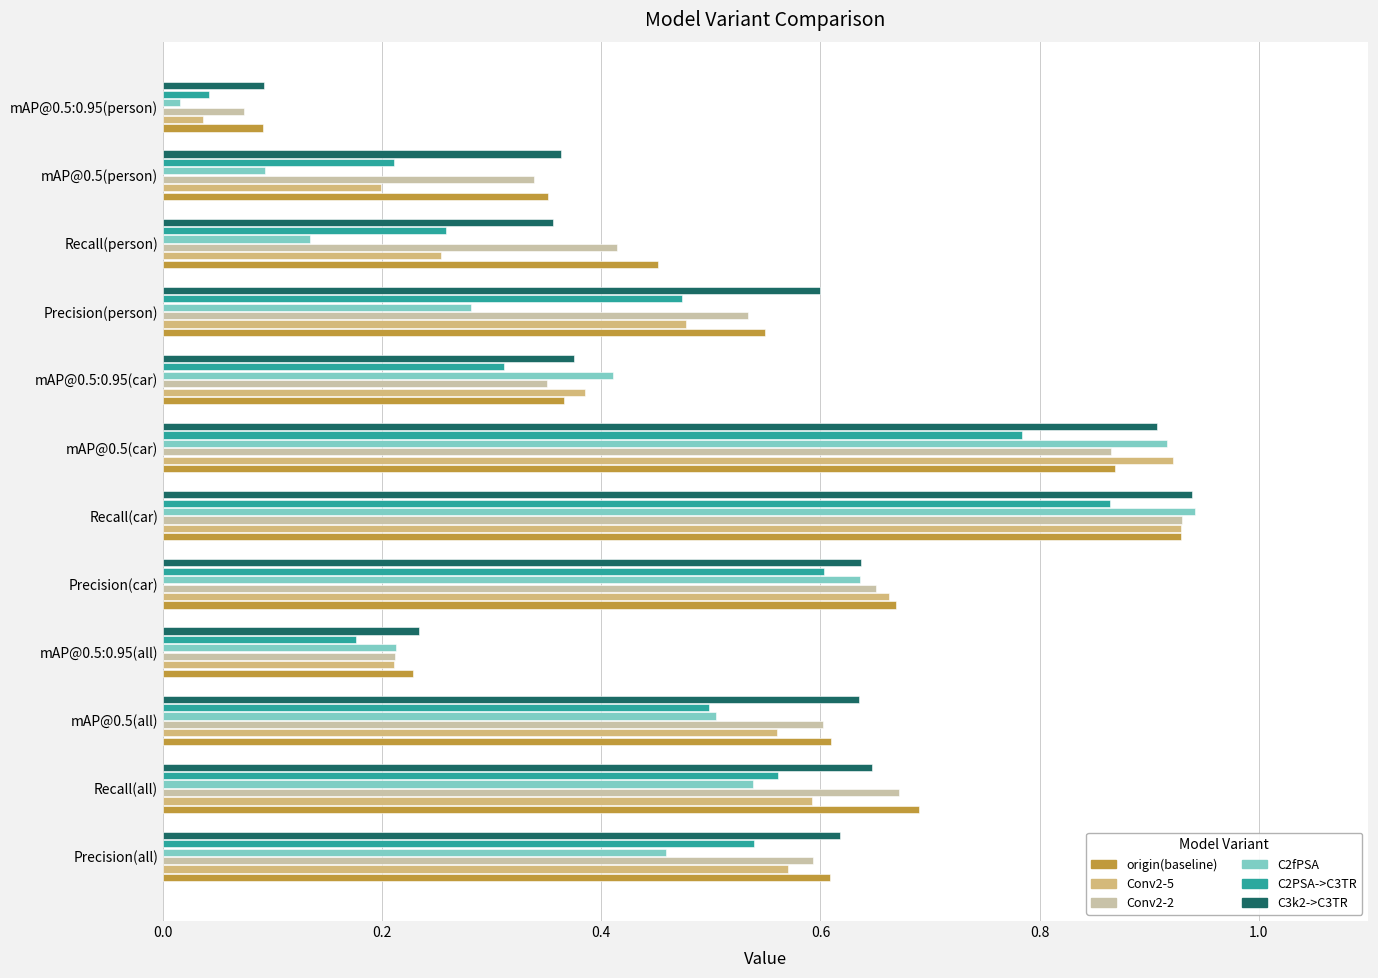

What is the sum of all C3k2->C3TR values?

6.4